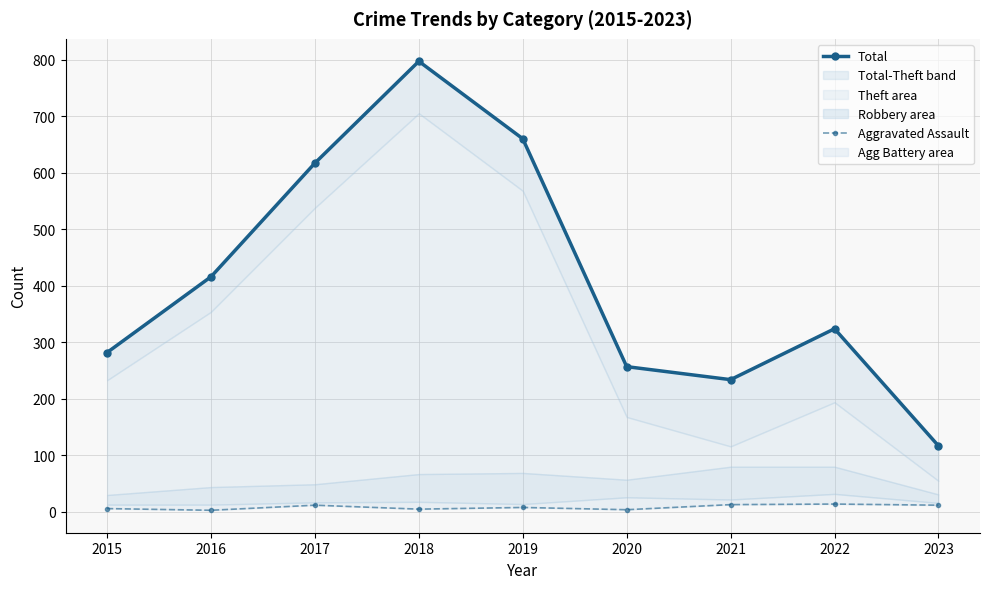

What is the spread (max minus min) of values at 2020?

253